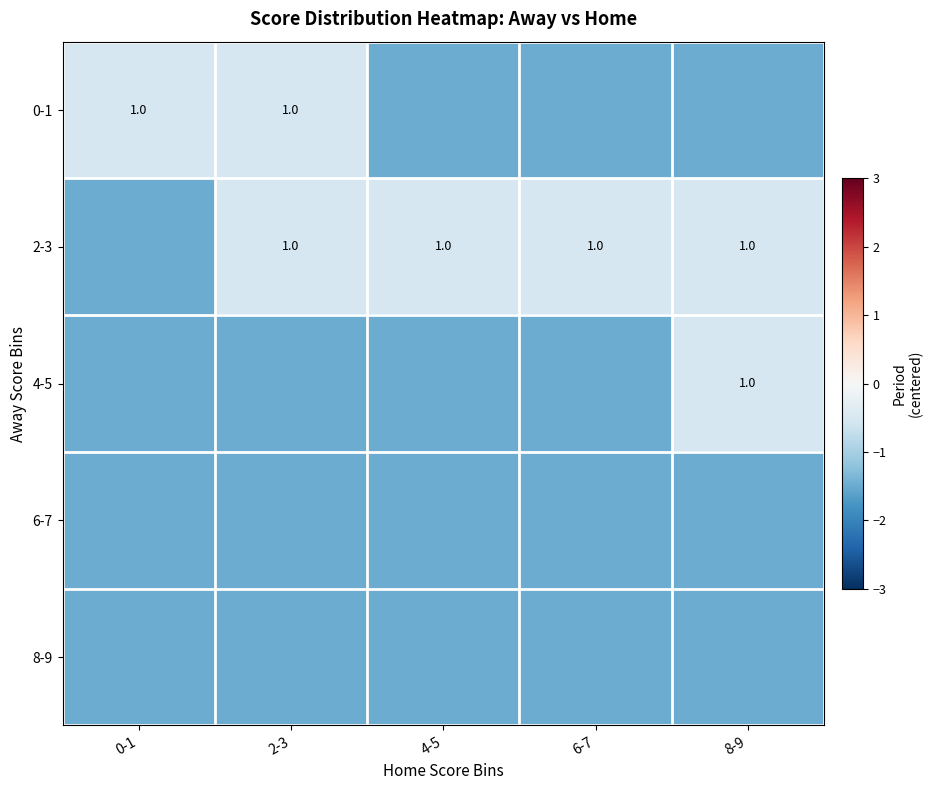

The 2-3 series shows 1.8 at 2-3. True or false?

False